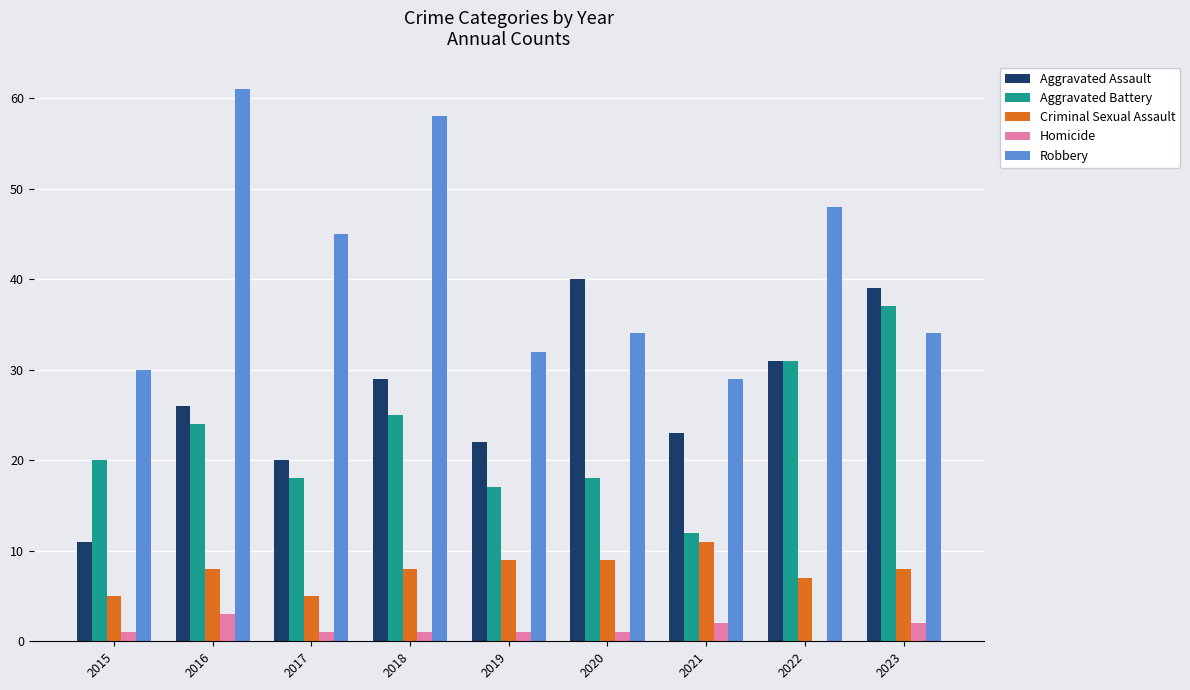

What are all the series names shown in the legend?

Aggravated Assault, Aggravated Battery, Criminal Sexual Assault, Homicide, Robbery